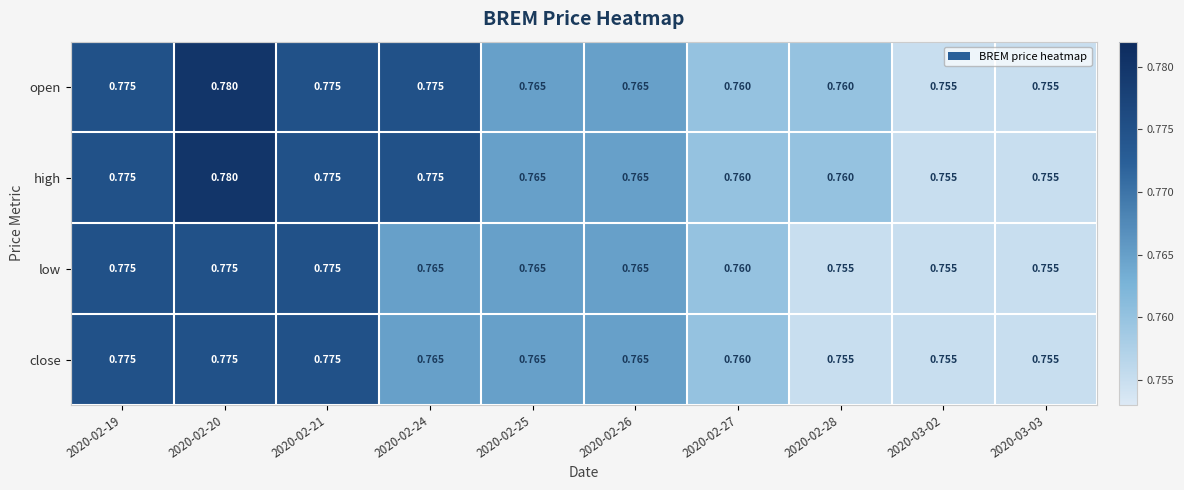

Is the value of open at 2020-02-24 greater than the value of high at 2020-02-26?

Yes